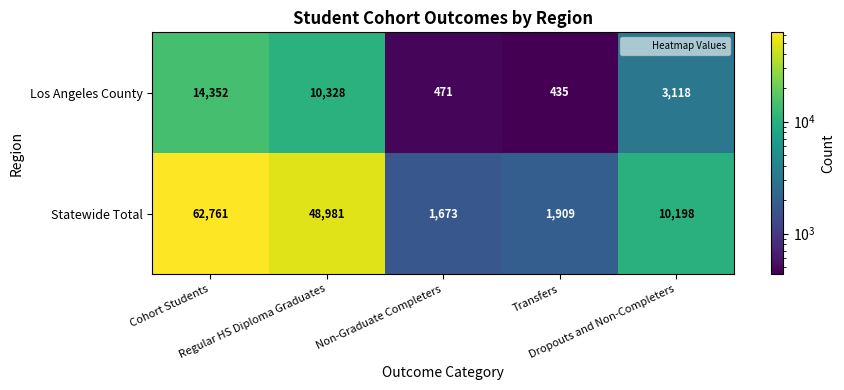

Which label corresponds to the largest value in the chart?

Cohort Students